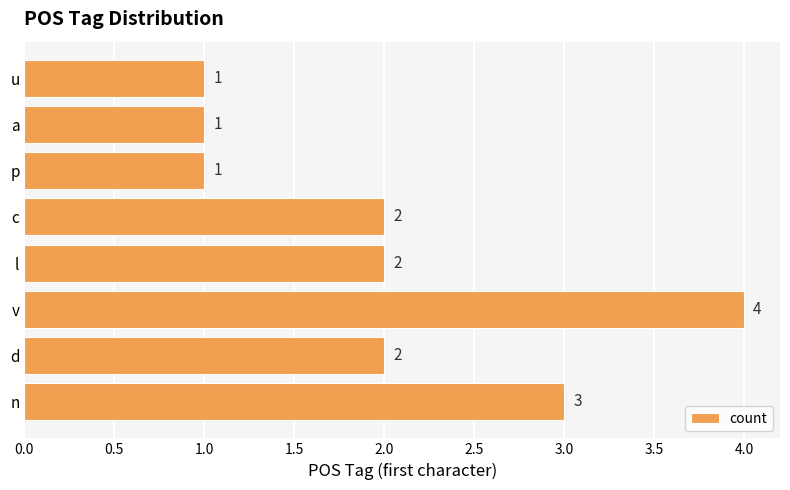

Count the values in the range 1 to 3.

7